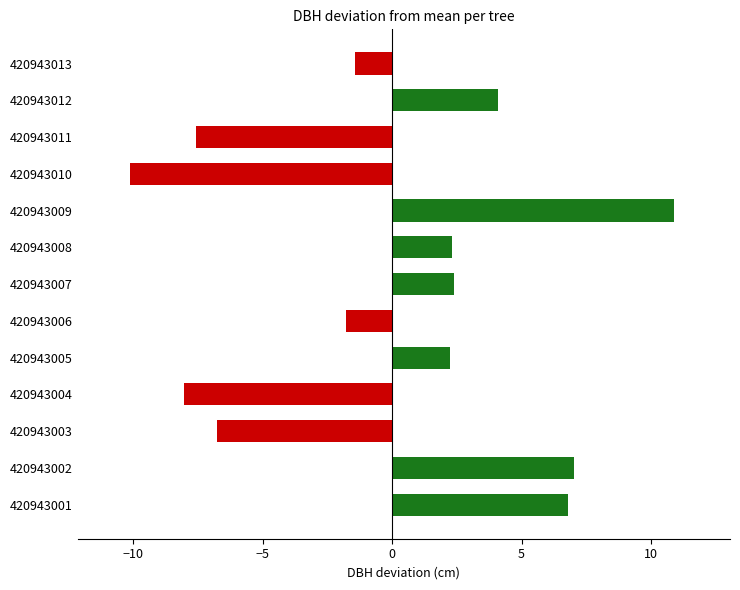

What is the difference between the maximum and second lowest values?

18.9